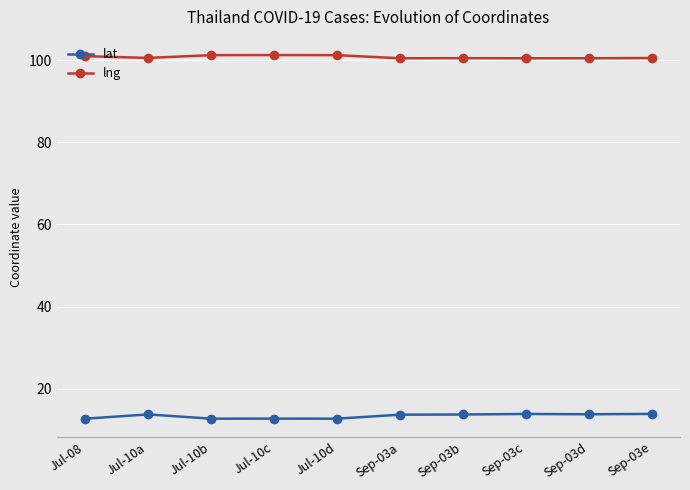

The value of lat at Sep-03d is 24.5. True or false?

False